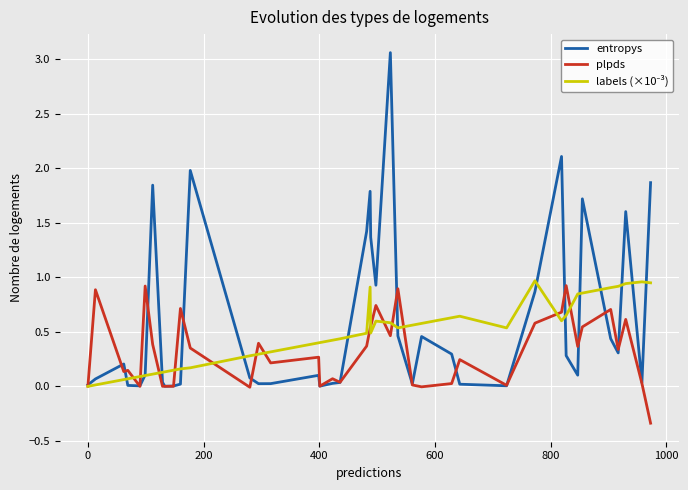

Which series has the widest spread of values?

entropys